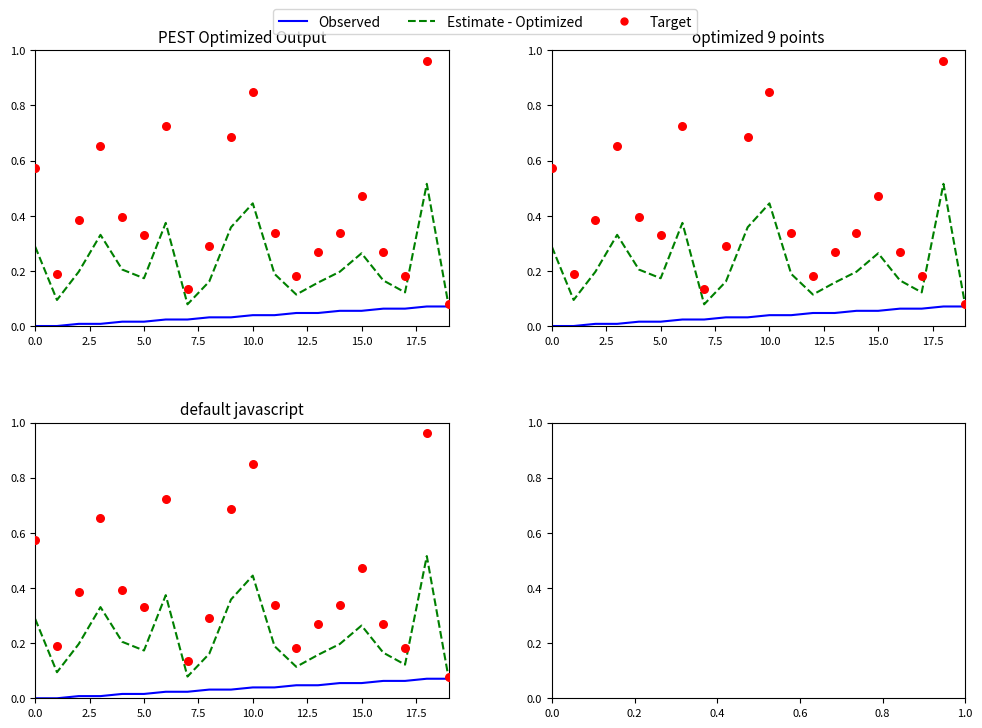

At which category is the sum across all series the highest?

18